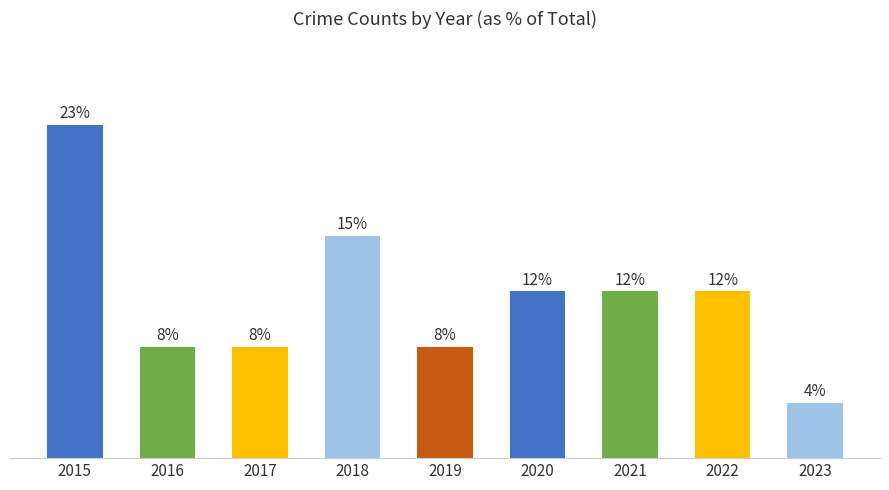

True or false: the data shows 1 at 2023.

False